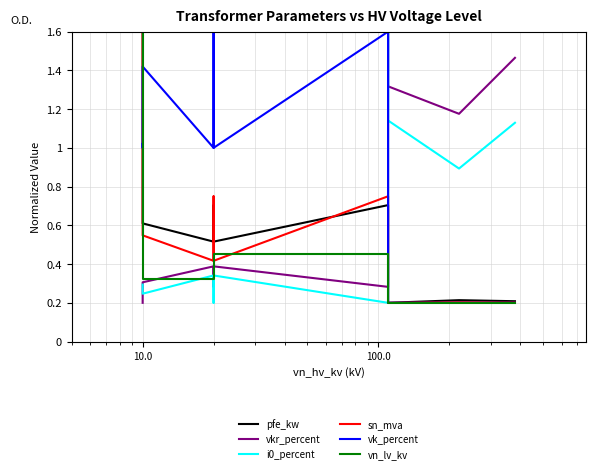

In vk_percent, how many points are higher than both neighbors (excluding endpoints)?

3